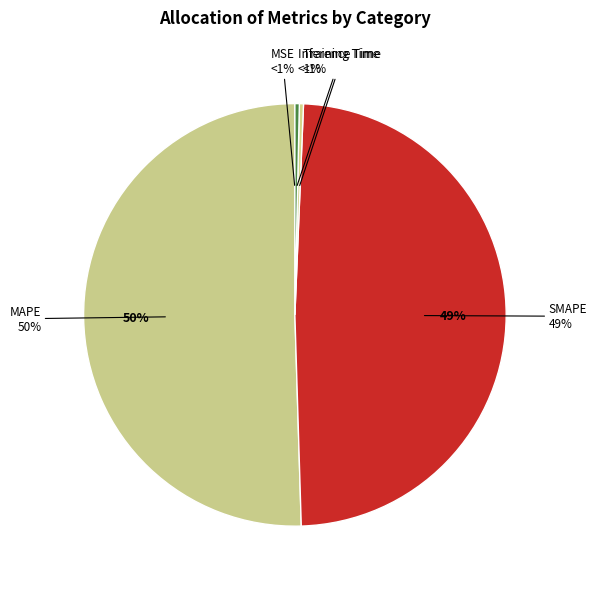

Which slice is the largest?

MAPE